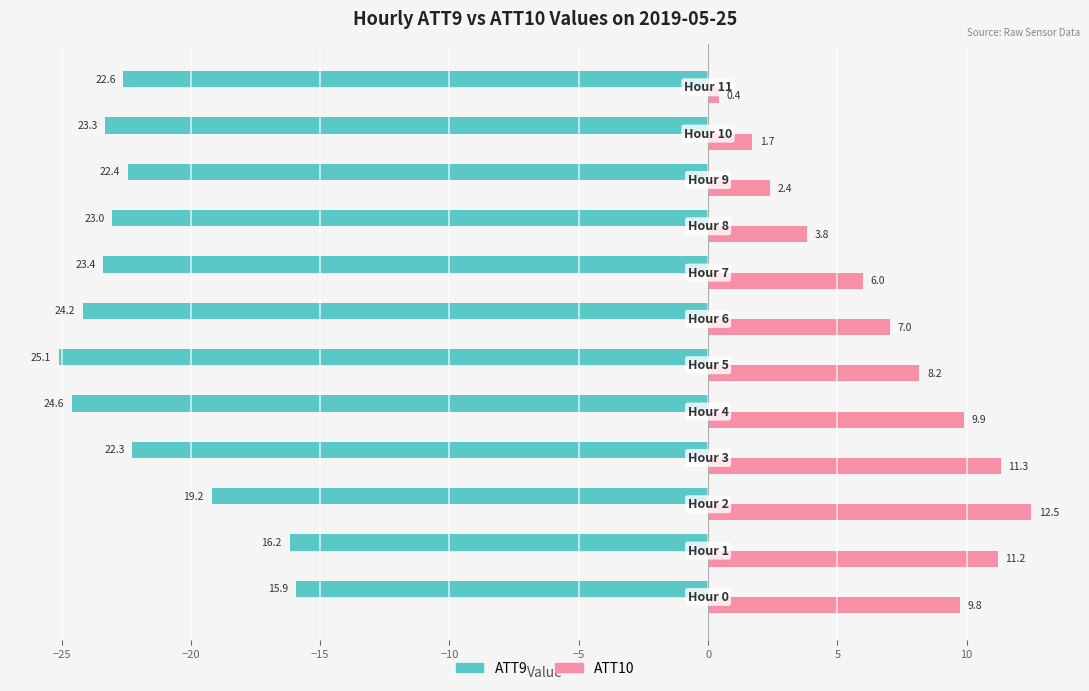

At how many categories does at least one series exceed 2?

10